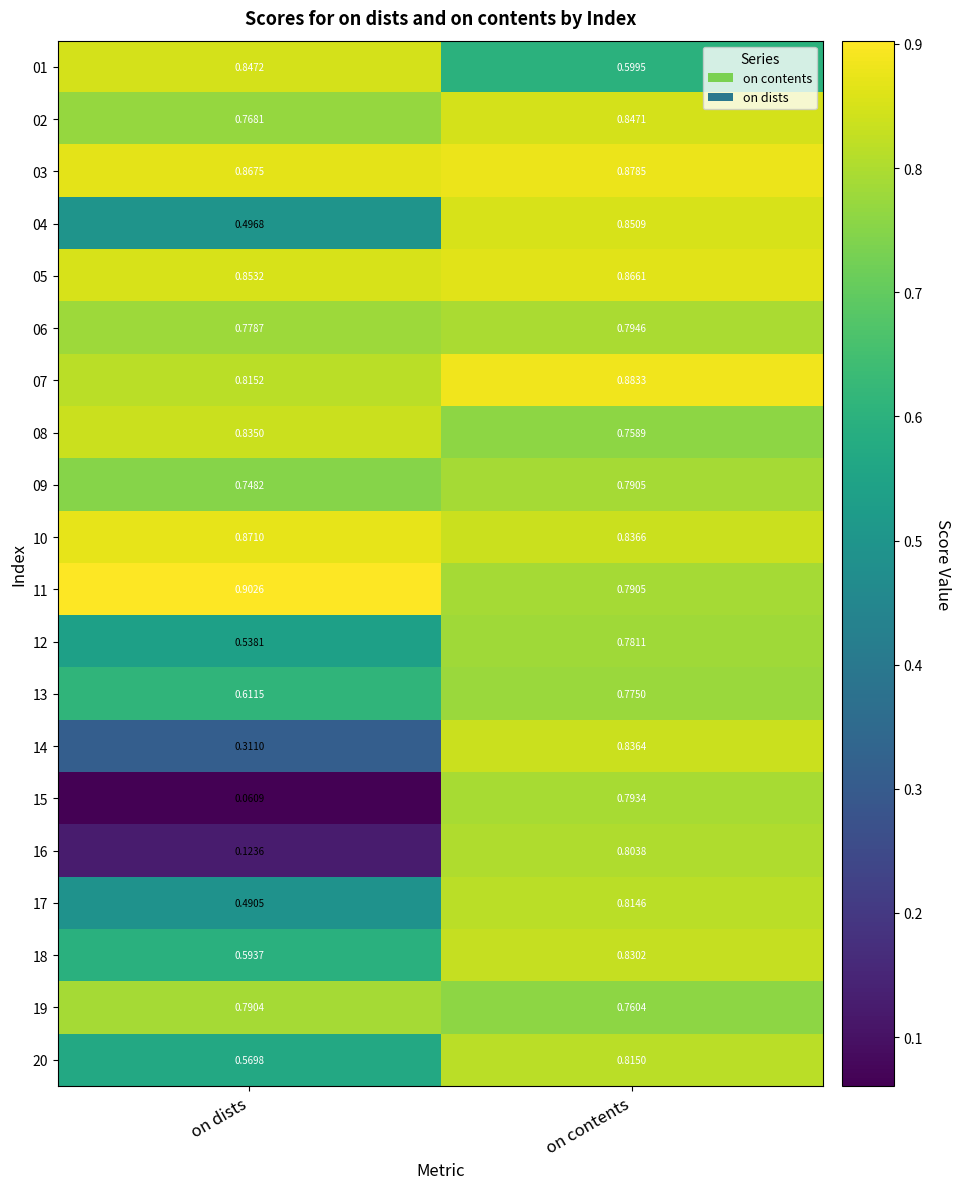

List the labels in order of 08 value, smallest first.

on contents, on dists